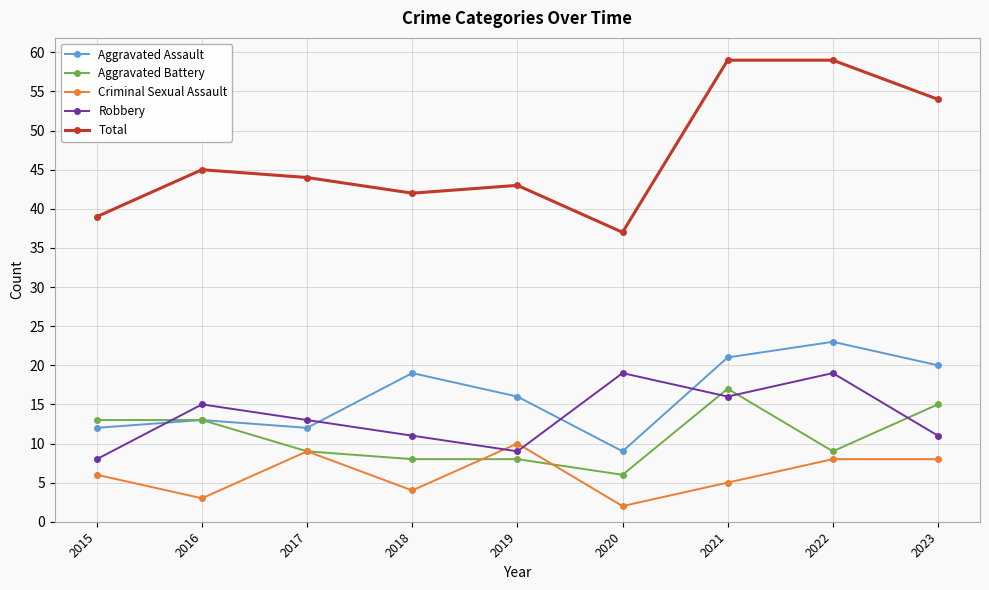

What is the spread (max minus min) of values at 2023?

46